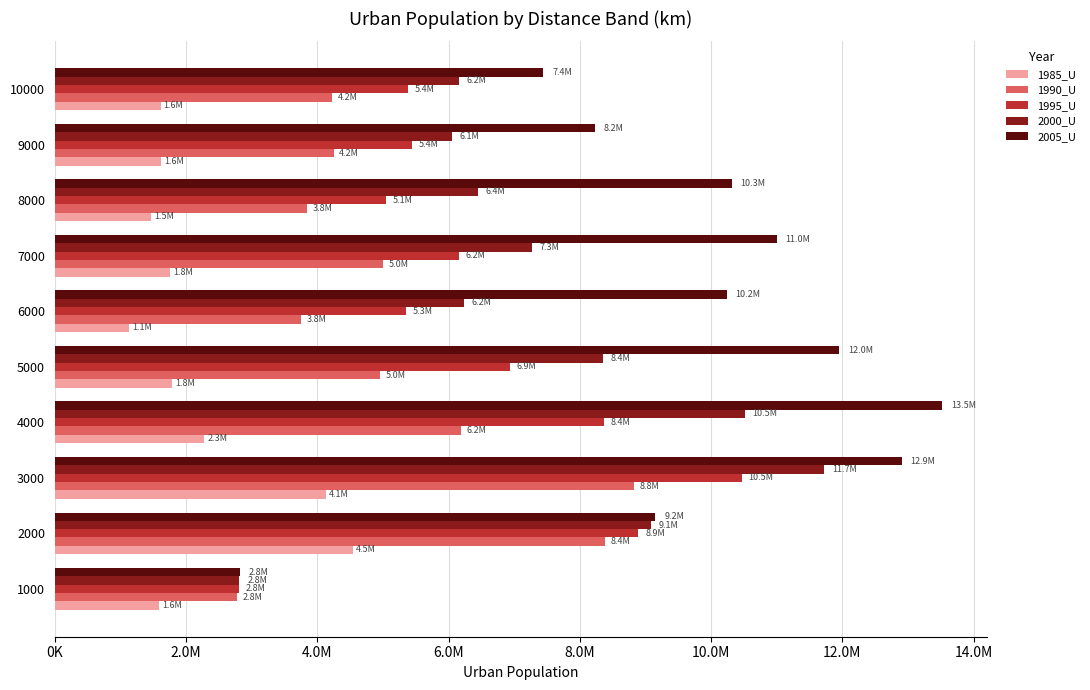

At how many categories does at least one series exceed 9504150?

6